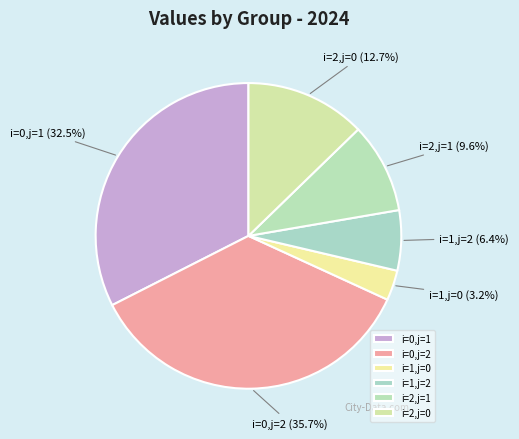

Does i=2,j=1 account for over 50% of the chart?

No